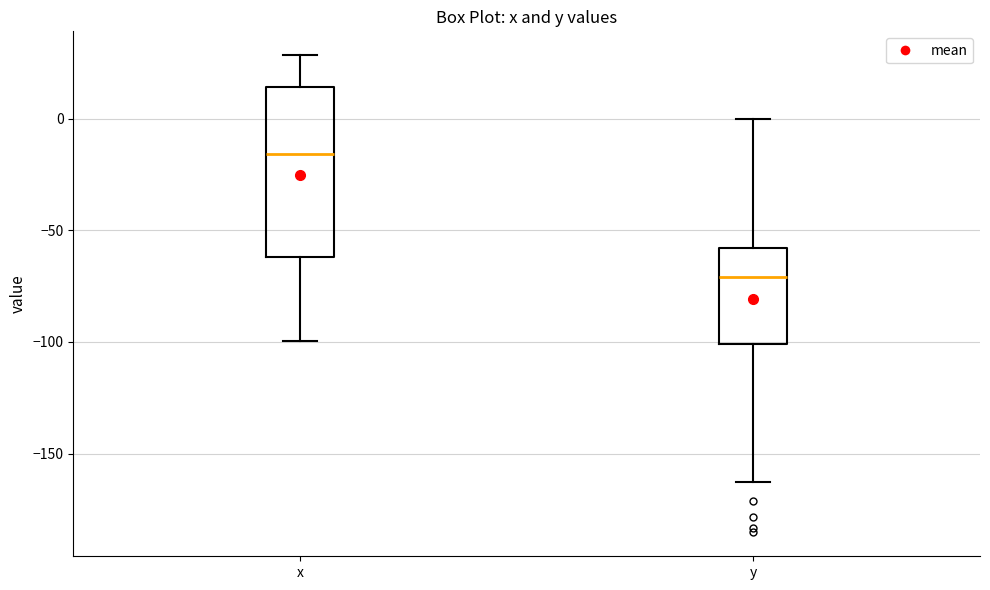

Reading left to right, read every box against the y-axis: the position of its median line, the range the box covers, and the ends of its whiskers. The values are not printed on the chart, so give them approximately, as read against the axis.

x: median -15, box -60 to 15, whiskers -100 to 30
y: median -70, box -100 to -60, whiskers -165 to 0